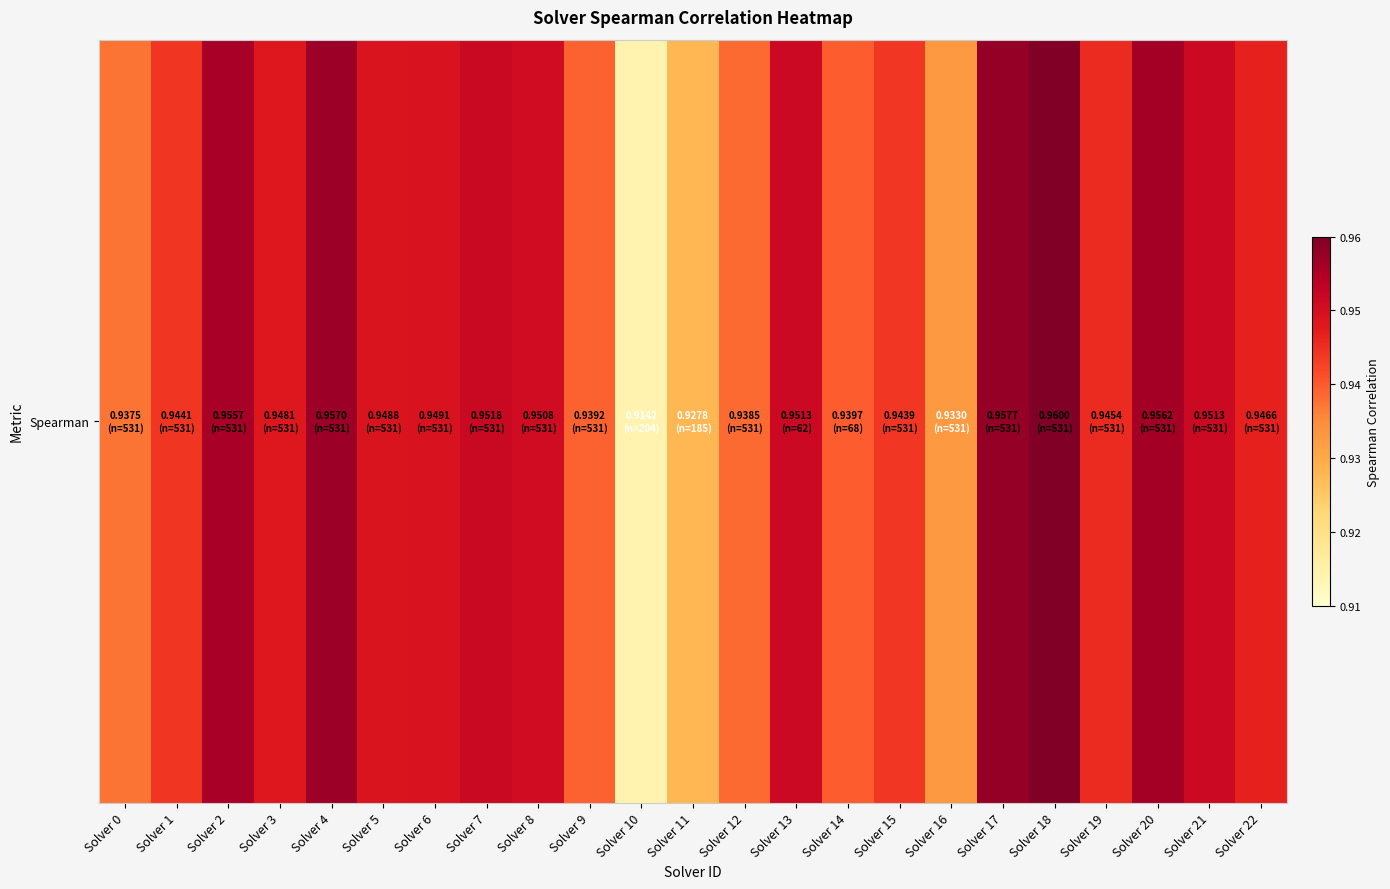

List the labels in order of value, smallest first.

Solver 10, Solver 11, Solver 16, Solver 0, Solver 12, Solver 9, Solver 14, Solver 15, Solver 1, Solver 19, Solver 22, Solver 3, Solver 5, Solver 6, Solver 8, Solver 13, Solver 21, Solver 7, Solver 2, Solver 20, Solver 4, Solver 17, Solver 18